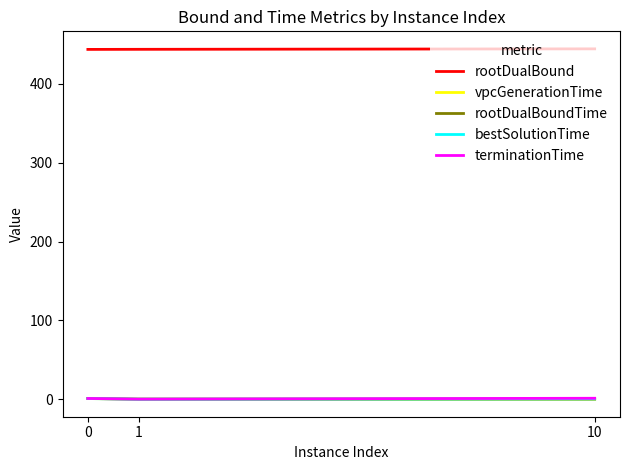

What are all the series names shown in the legend?

rootDualBound, vpcGenerationTime, rootDualBoundTime, bestSolutionTime, terminationTime